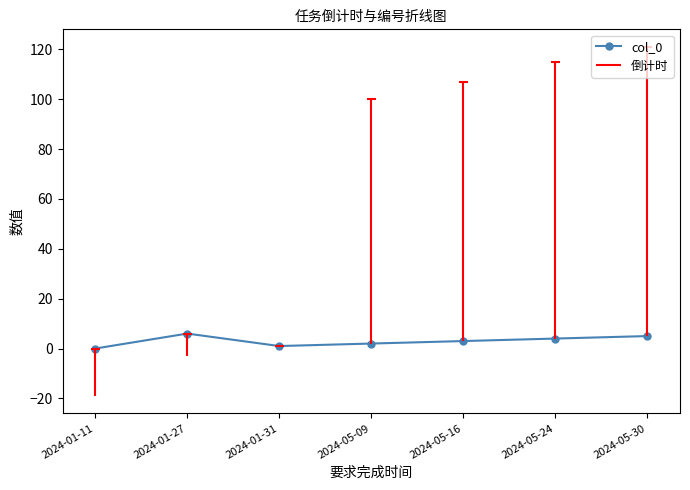

What is the difference between the values at 2024-01-27 and 2024-05-16?

3